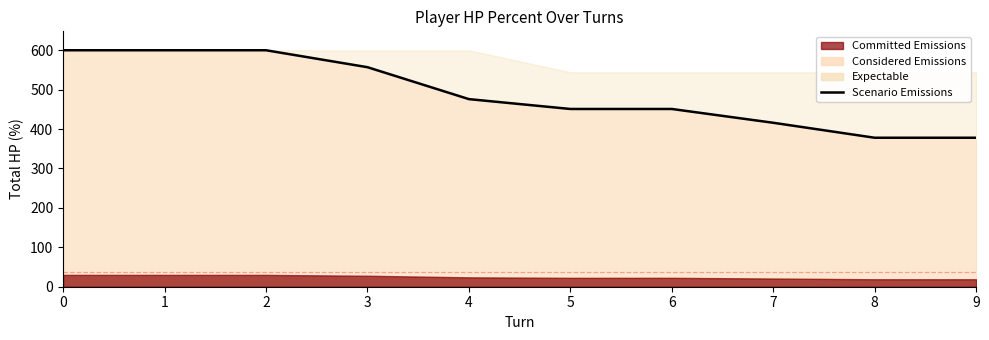

How many values are between 416 and 600?

8